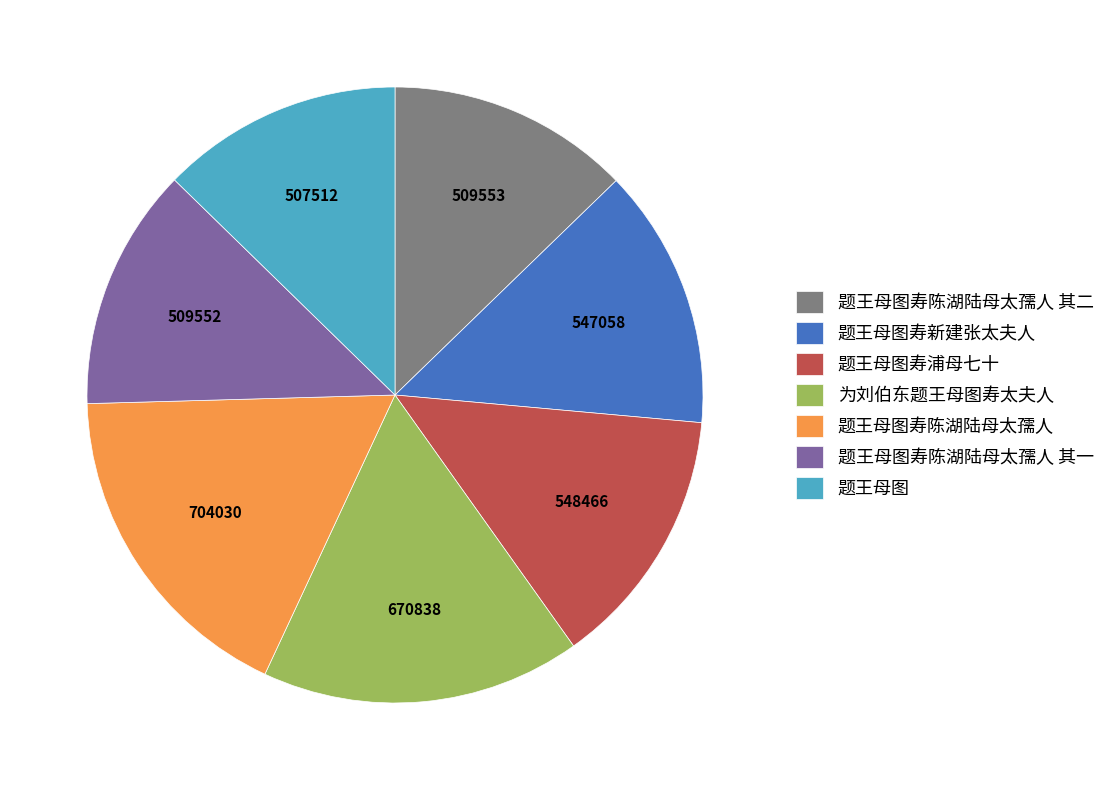

Is 题王母图寿新建张太夫人 the majority of the pie?

No